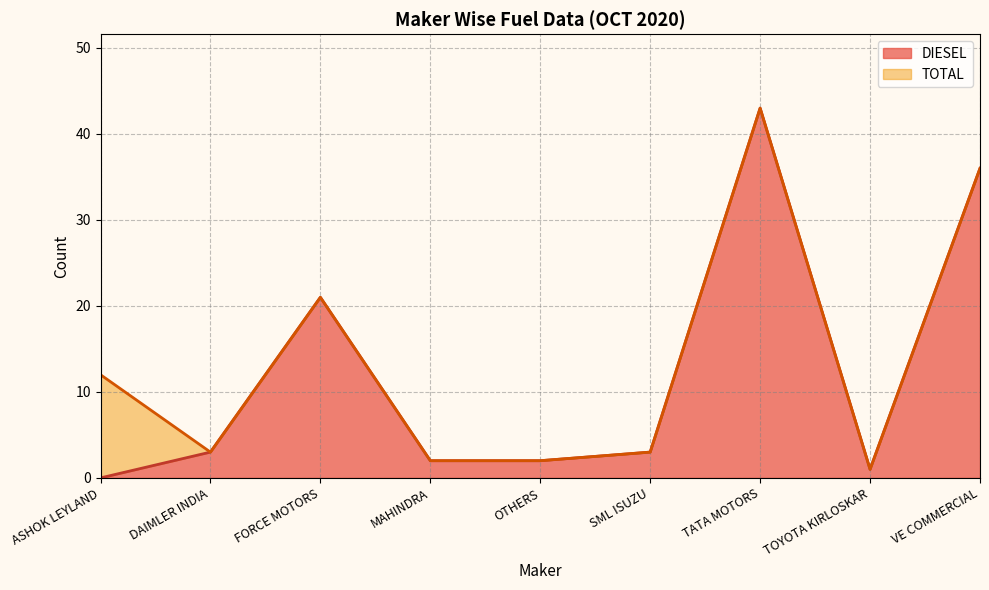

What is the value of the DIESEL point at the 7th from the left?

43